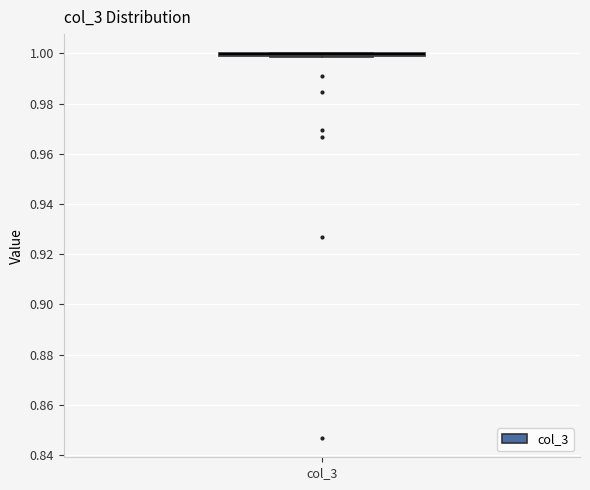

Where is the lower edge of the box for col_3 on the y-axis? The values are not printed on the chart, so give them approximately, as read against the axis.

0.998